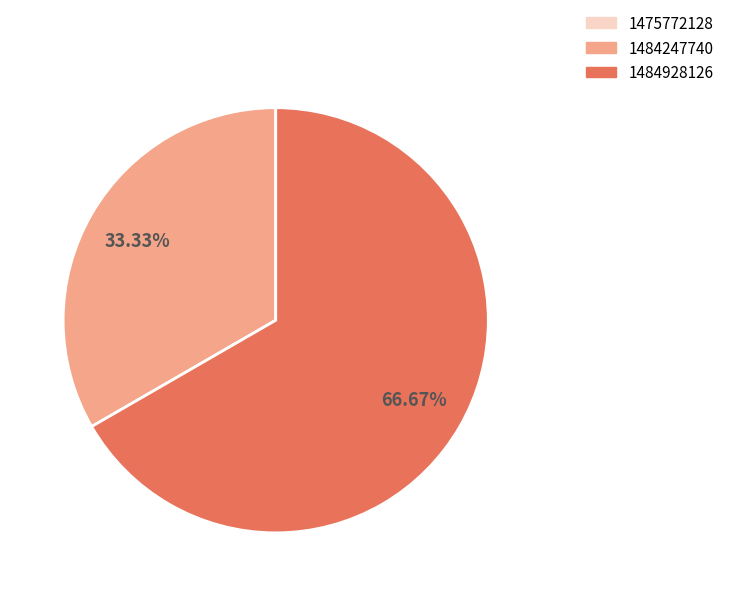

Is 1484247740 the majority of the pie?

No